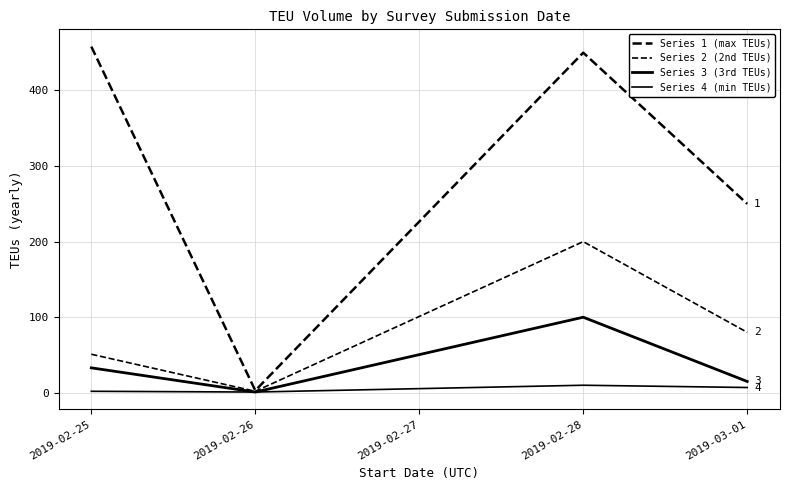

Which series has the largest total across all categories?

Series 1 (max TEUs)